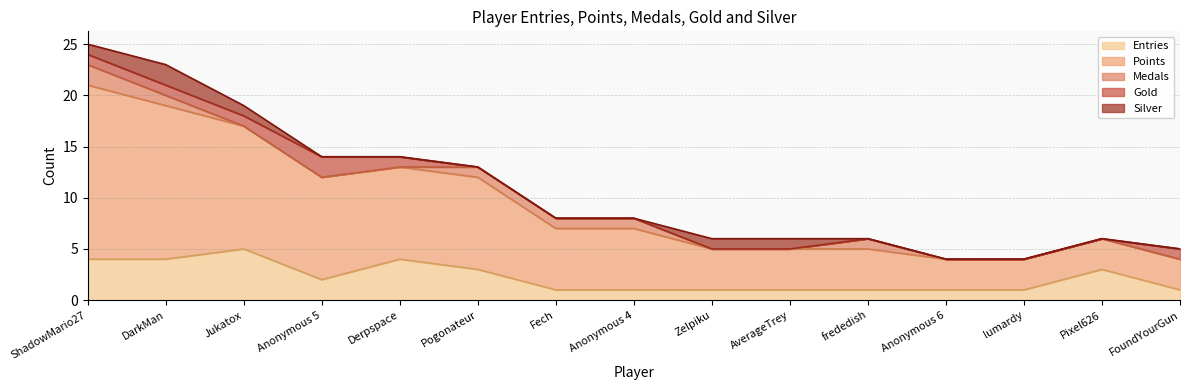

How many lines are shown in the chart?

5